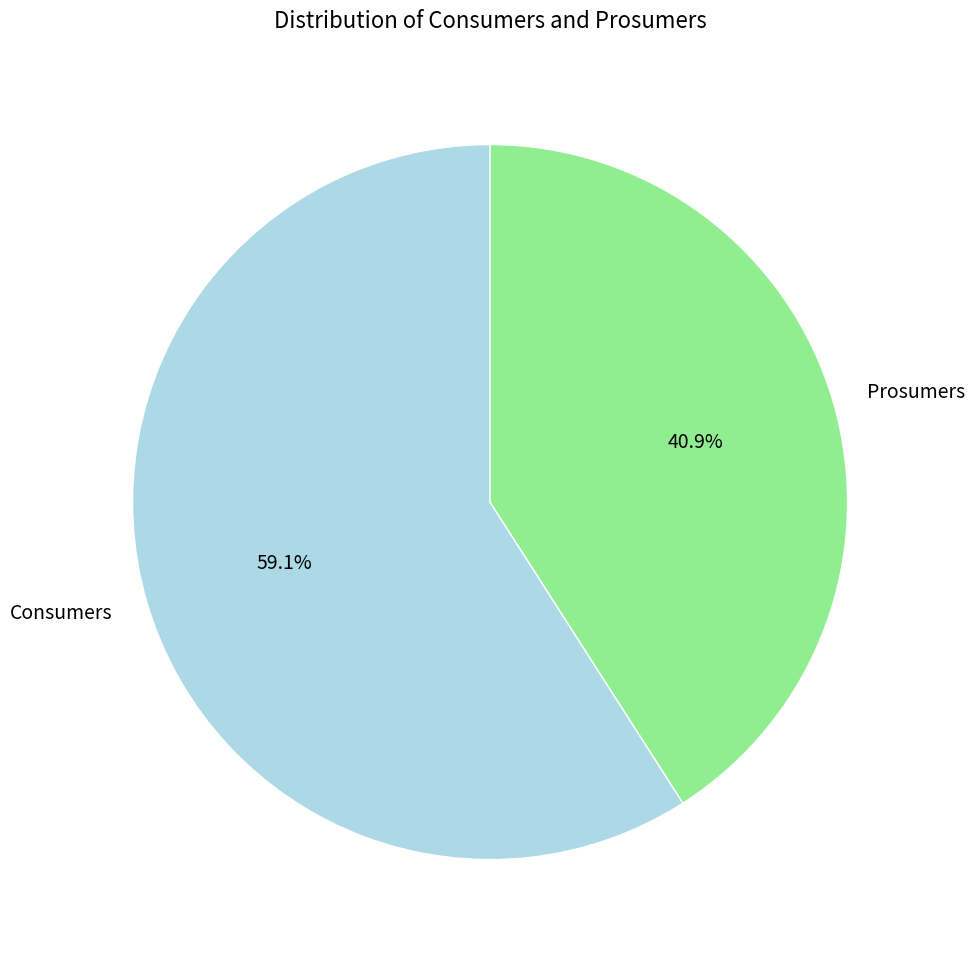

To the nearest percent, what percentage of the pie is Prosumers?

41%